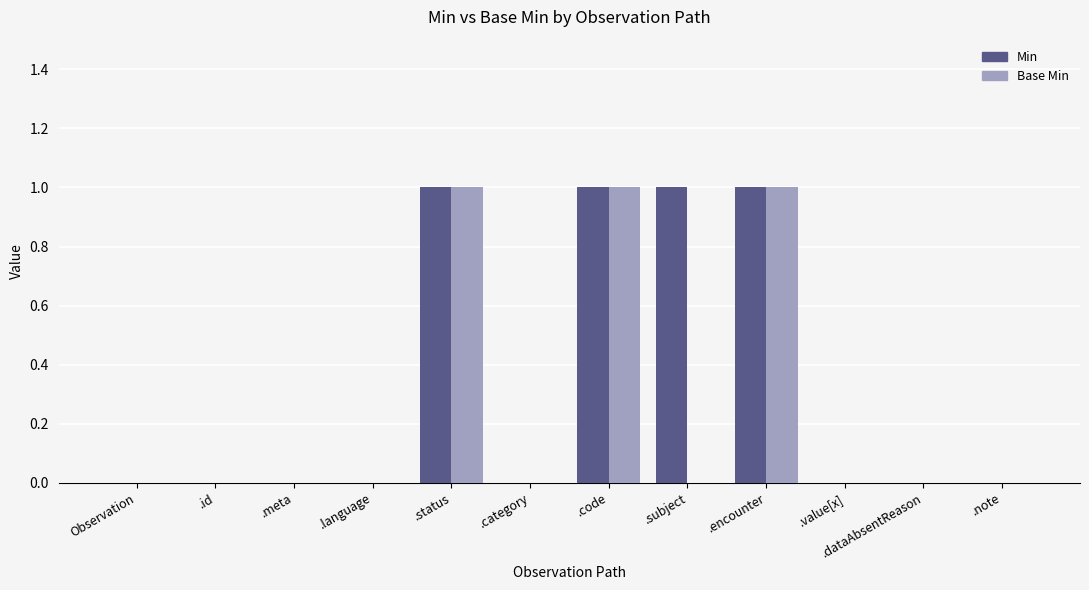

Does the chart contain stacked bars?

No